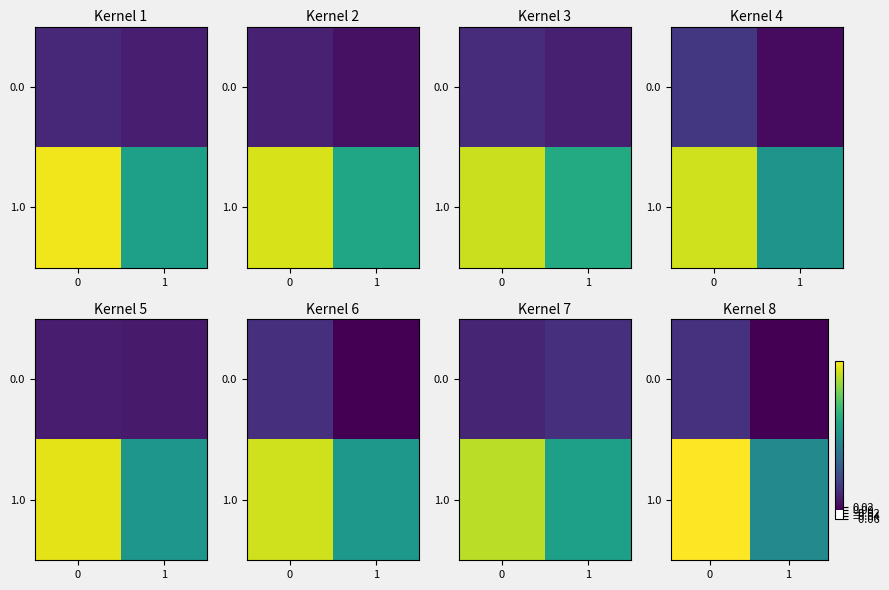

How many data points in row_1 are above 1?

1